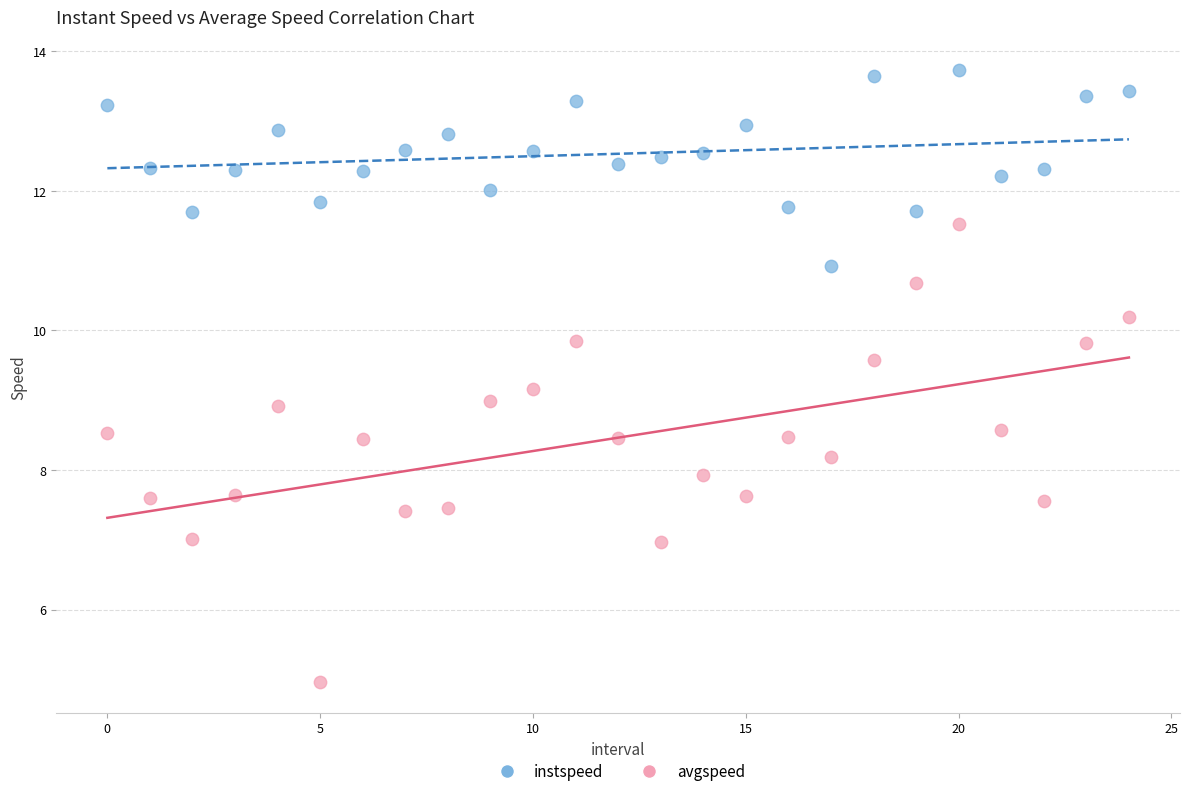

Which series has the widest spread of Y values?

avgspeed